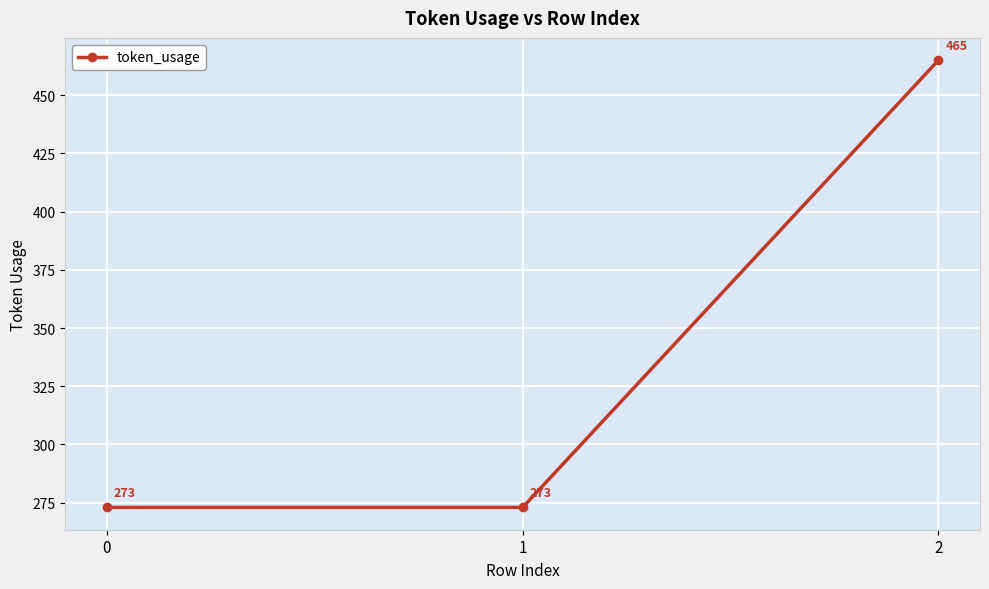

What is the sum of all values?

1011